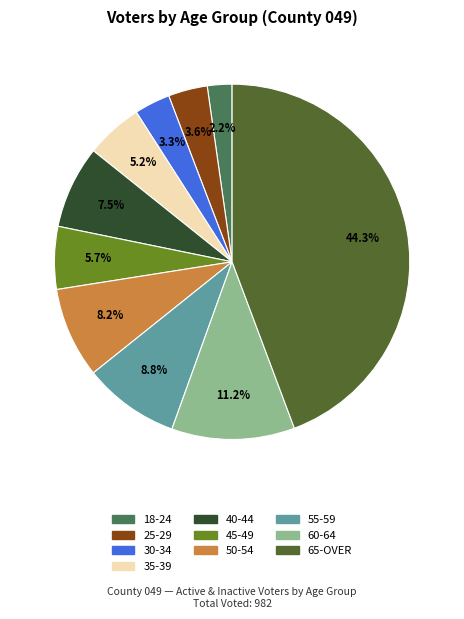

What portion of the pie excludes 55-59?

91.2%